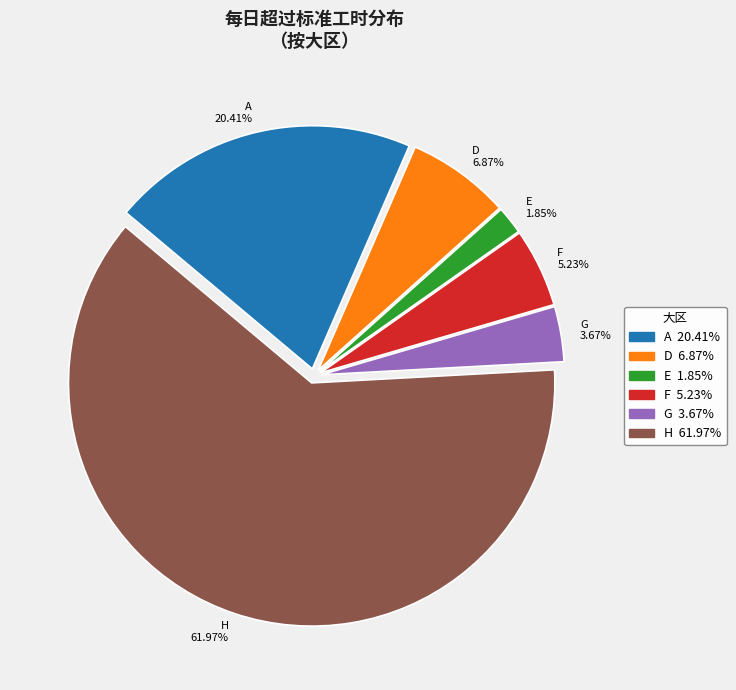

Does any single category account for the majority?

Yes